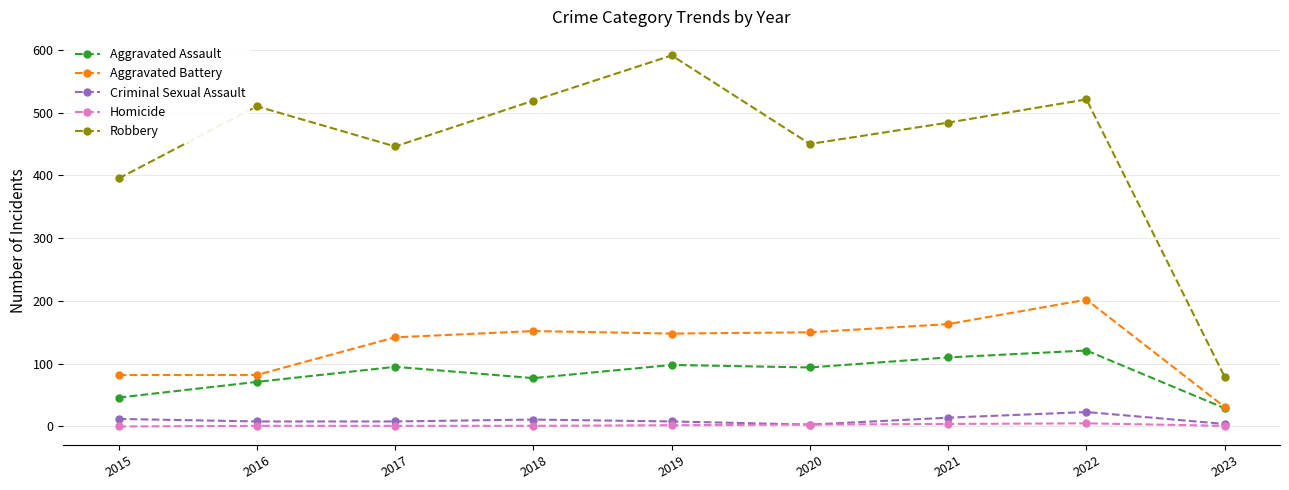

True or false: Aggravated Assault has a value of 98 at 2019.

True